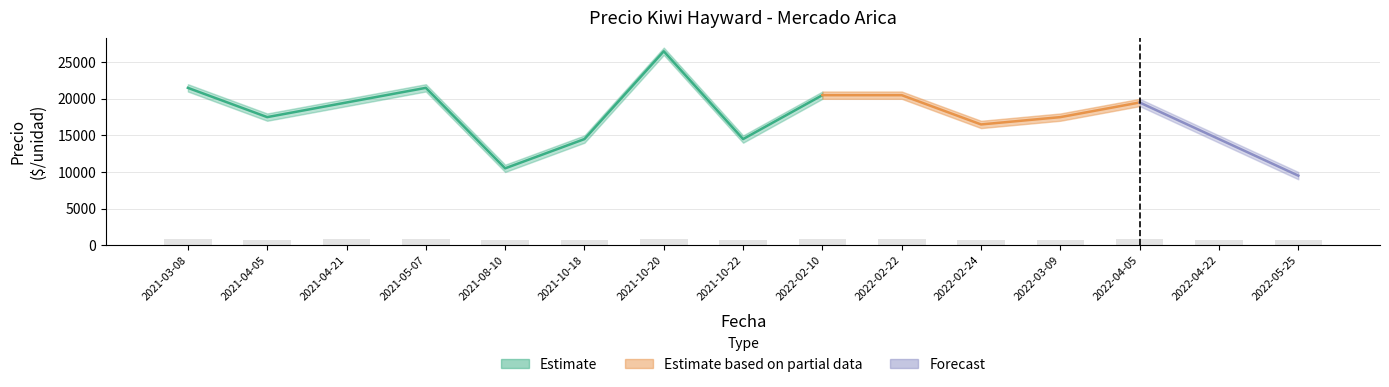

The value of Precio promedio ponderado at 2022-02-24 is 16500. True or false?

True